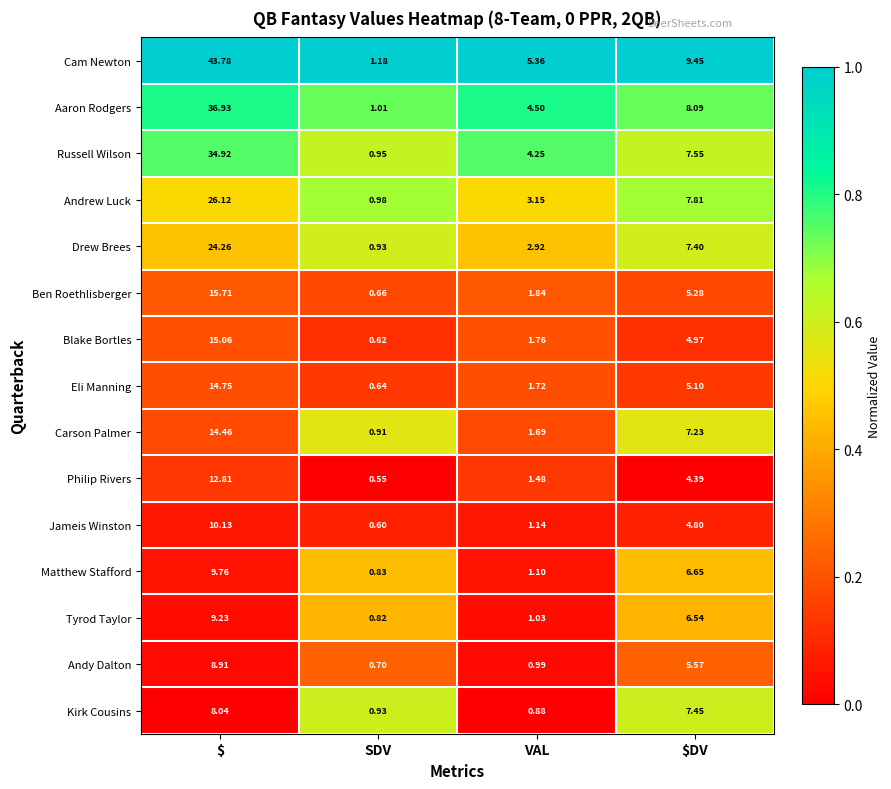

Which series has the largest total across all categories?

Cam Newton